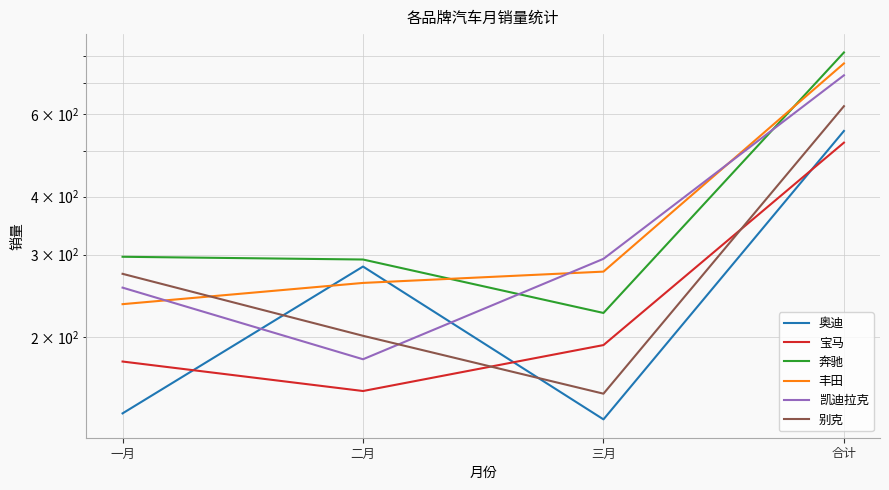

True or false: 奔驰 and 别克 cross at least once.

False